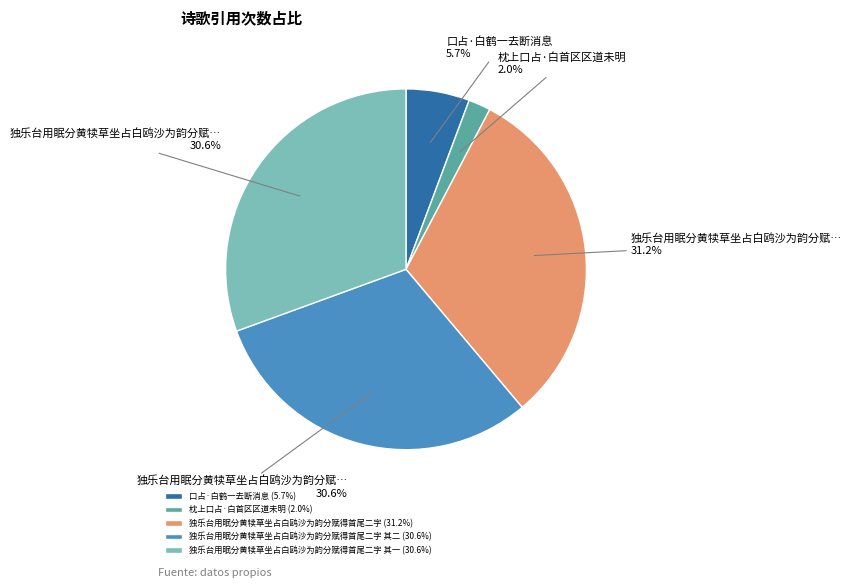

What is the ratio of the value at 独乐台用眠分黄犊草坐占白鸥沙为韵分赋得首尾二字 (31.2%) to the value at 独乐台用眠分黄犊草坐占白鸥沙为韵分赋得首尾二字 其二 (30.6%)?

1.0